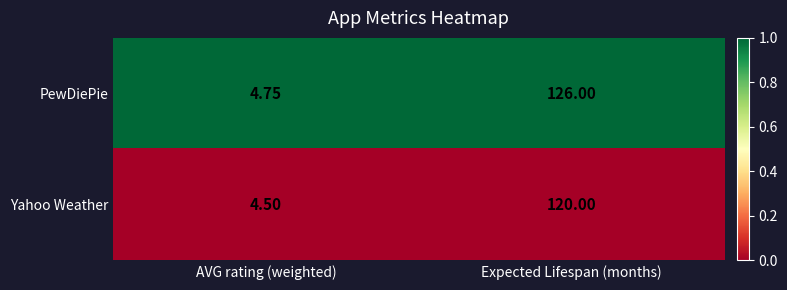

Is the value of PewDiePie at Expected Lifespan (months) greater than the value of Yahoo Weather at AVG rating (weighted)?

Yes